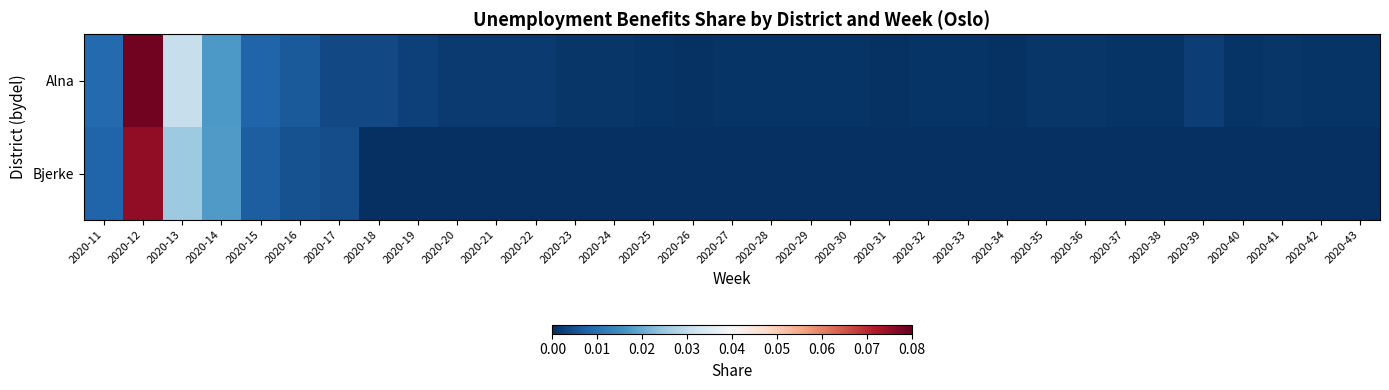

Which category has the highest value across all series?

2020-12